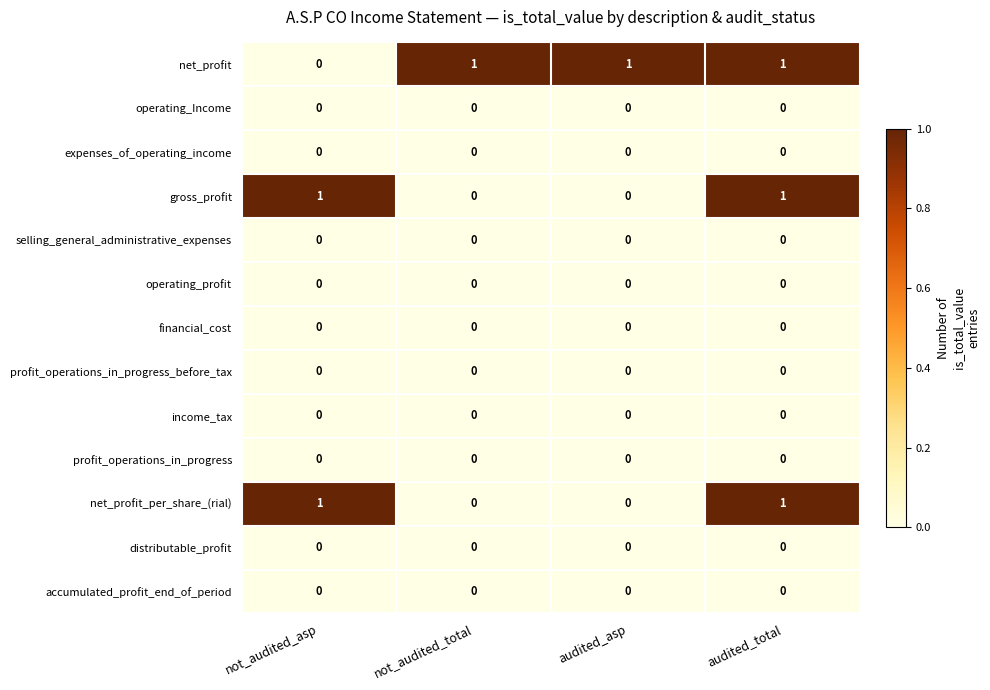

True or false: net_profit_per_share_(rial) has a value of 2 at not_audited_asp.

False